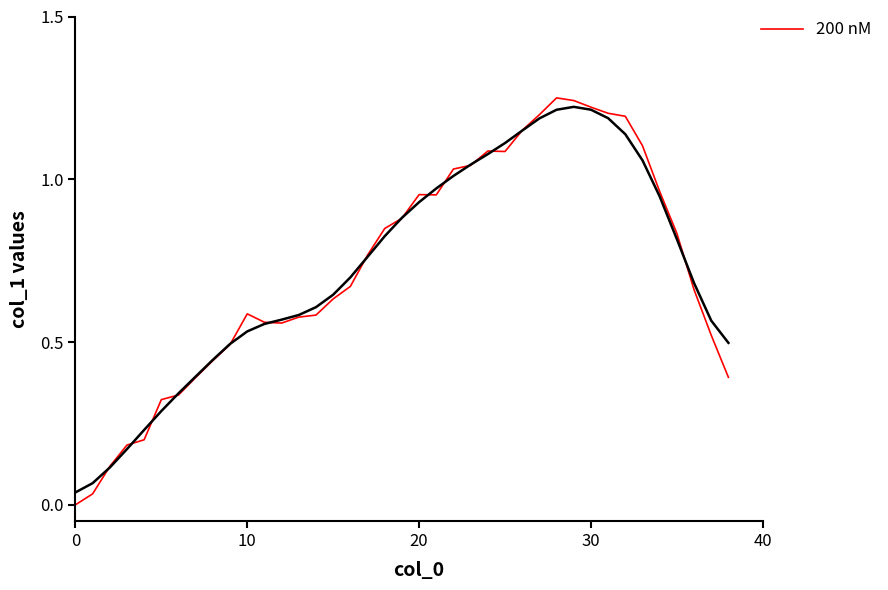

What value does the data have at 23?

1.0